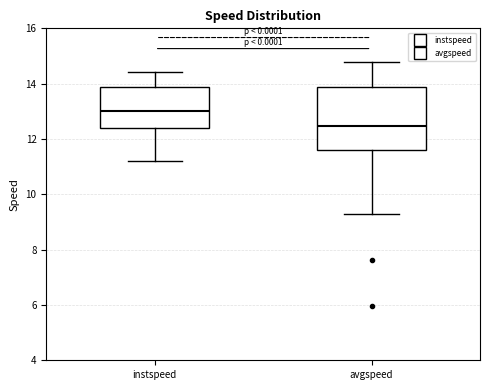

Reading left to right, transcribe this box plot: for each box, give where its median line is, the range the box spans, and where its two whiskers end, as read against the y-axis. The values are not printed on the chart, so give them approximately, as read against the axis.

instspeed: median 13.0, box 12.4 to 13.8, whiskers 11.2 to 14.4
avgspeed: median 12.4, box 11.6 to 13.8, whiskers 9.2 to 14.8